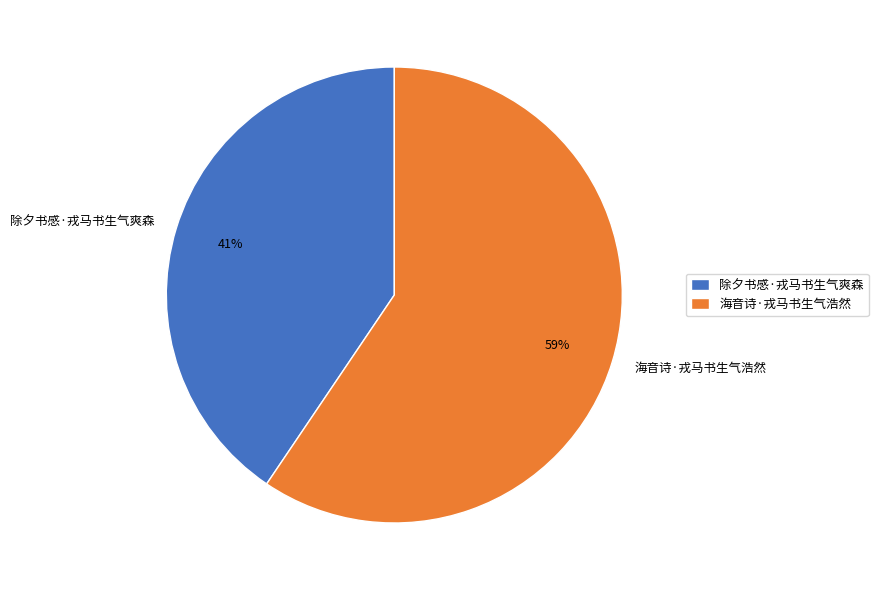

To the nearest percent, what percentage of the pie is 海音诗·戎马书生气浩然?

59%